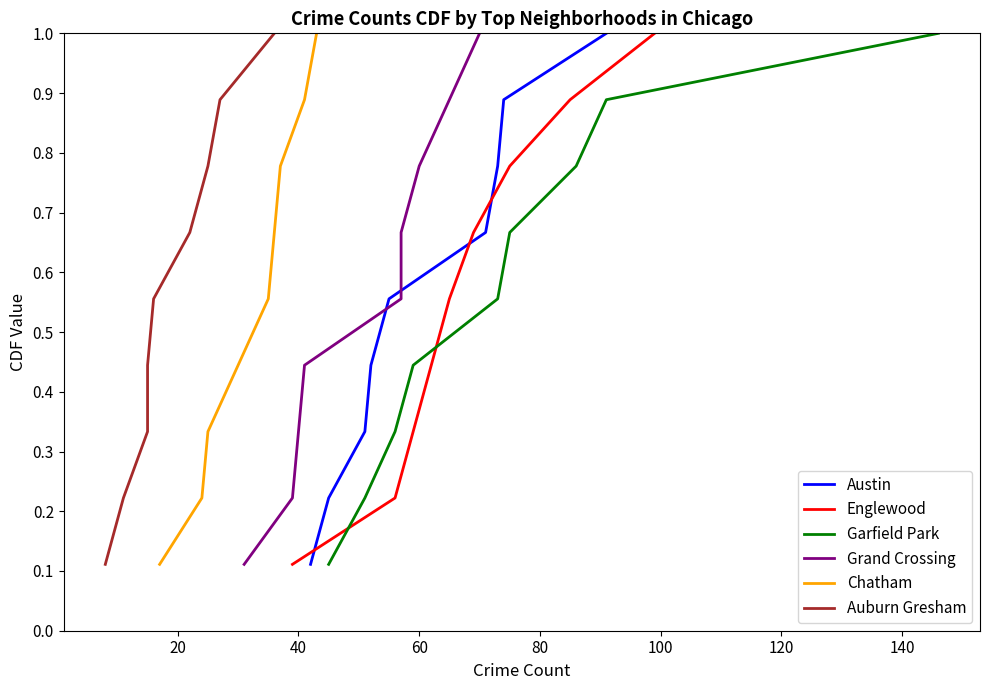

What is the difference between the maximum and minimum values in the Austin series?

0.9